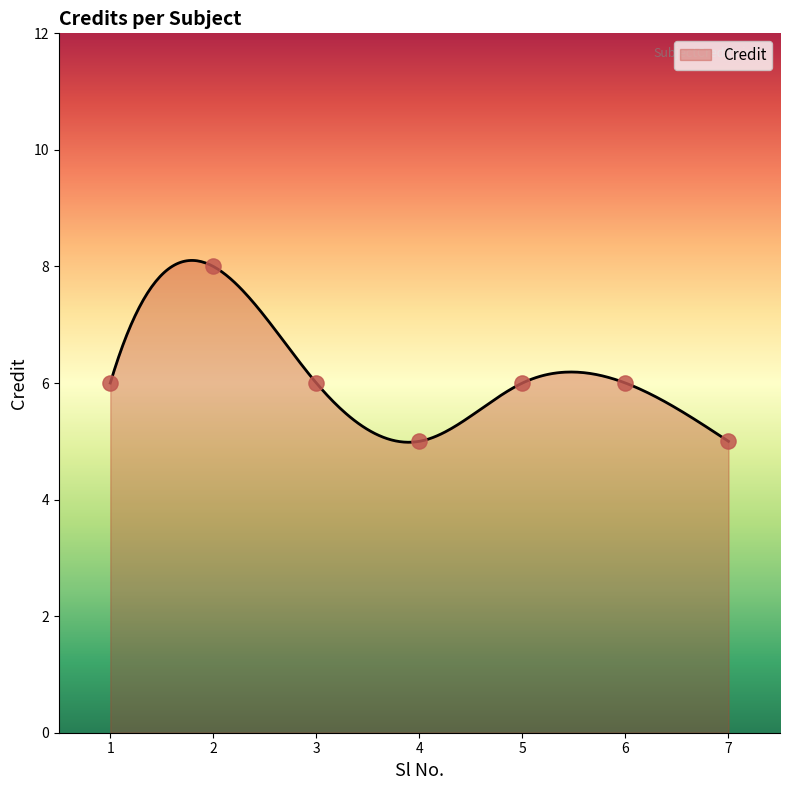

What is the ratio of the value at 5 to the value at 2?

0.8